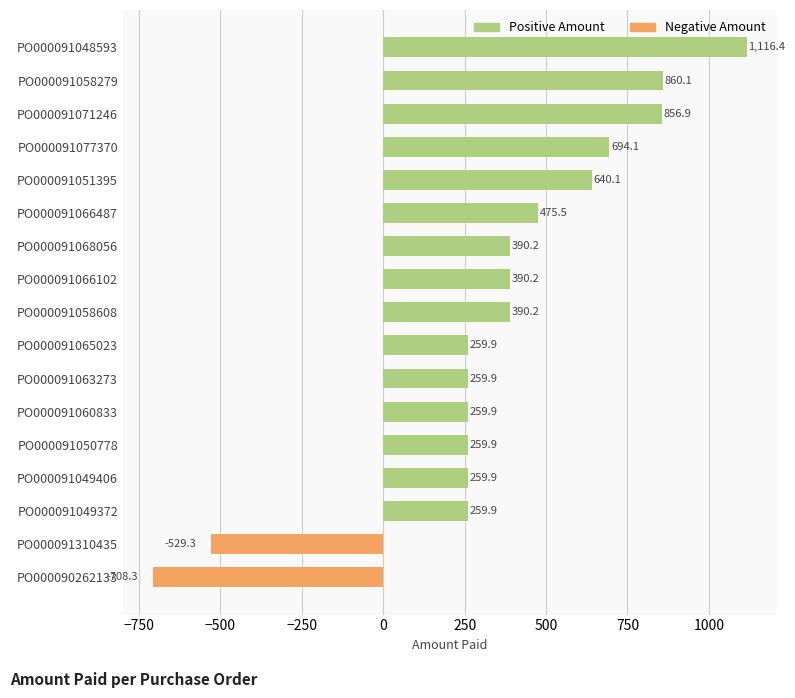

What is the label of the 2nd bar from the bottom?

PO000091310435